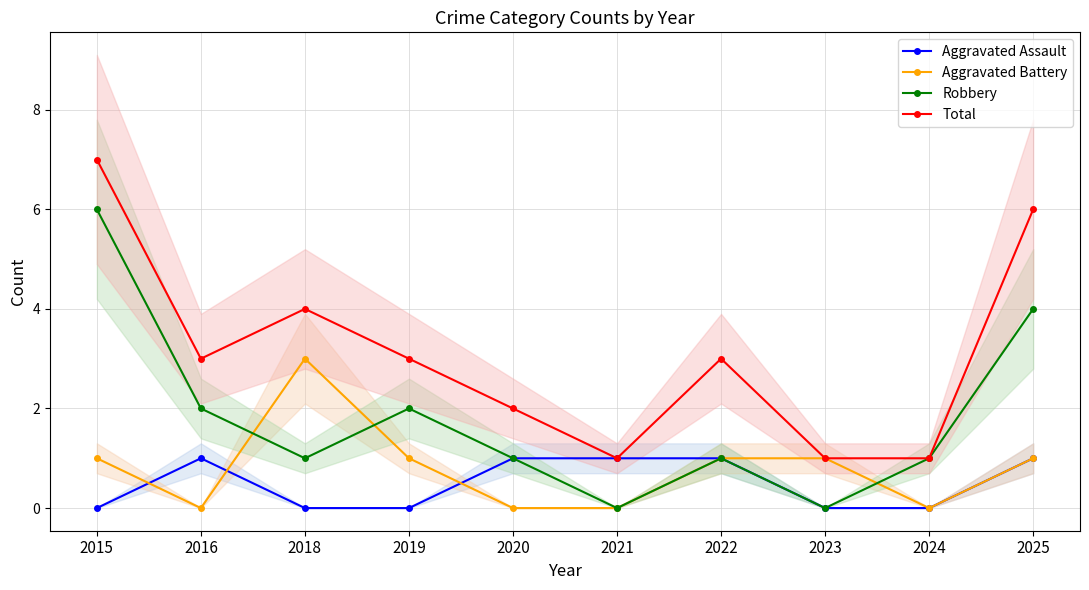

Is the value of Aggravated Assault at 2019 greater than the value of Aggravated Battery at 2023?

No